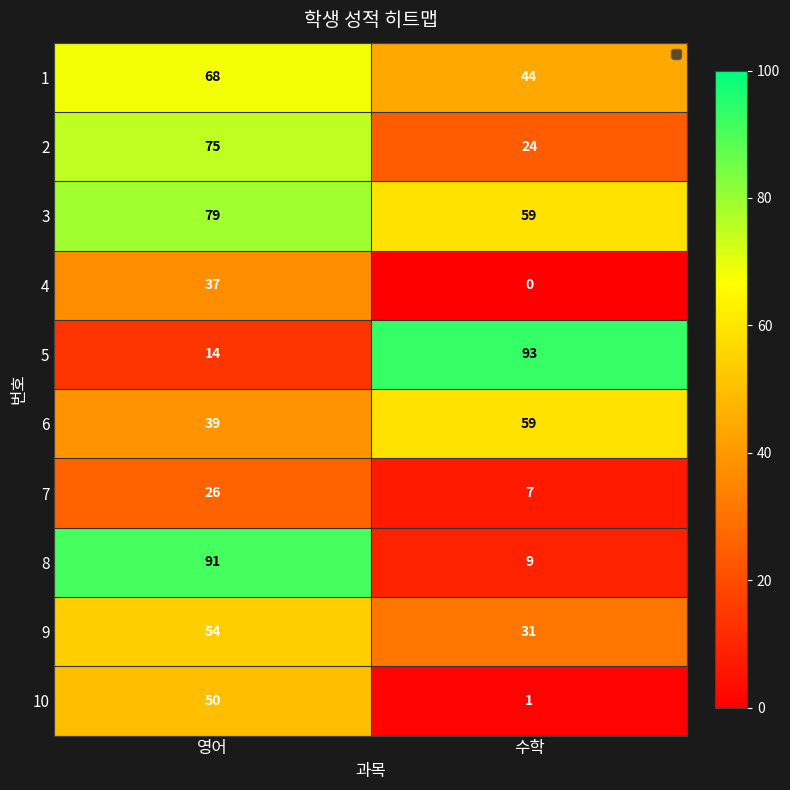

What value does the 10 series have at 영어, to the nearest 10?

50